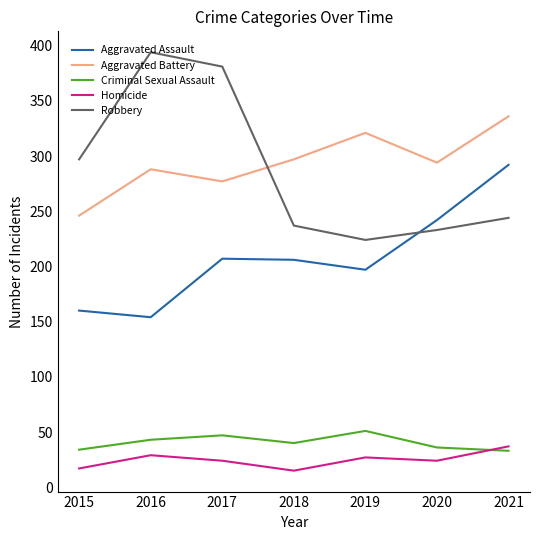

What is the smallest value displayed?

15